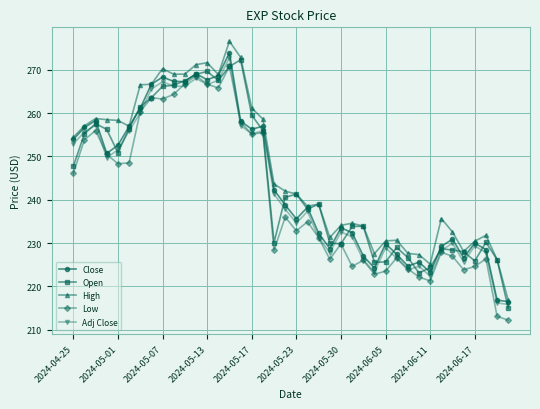

What is the value of the Adj Close point at the 11th from the left?

266.2